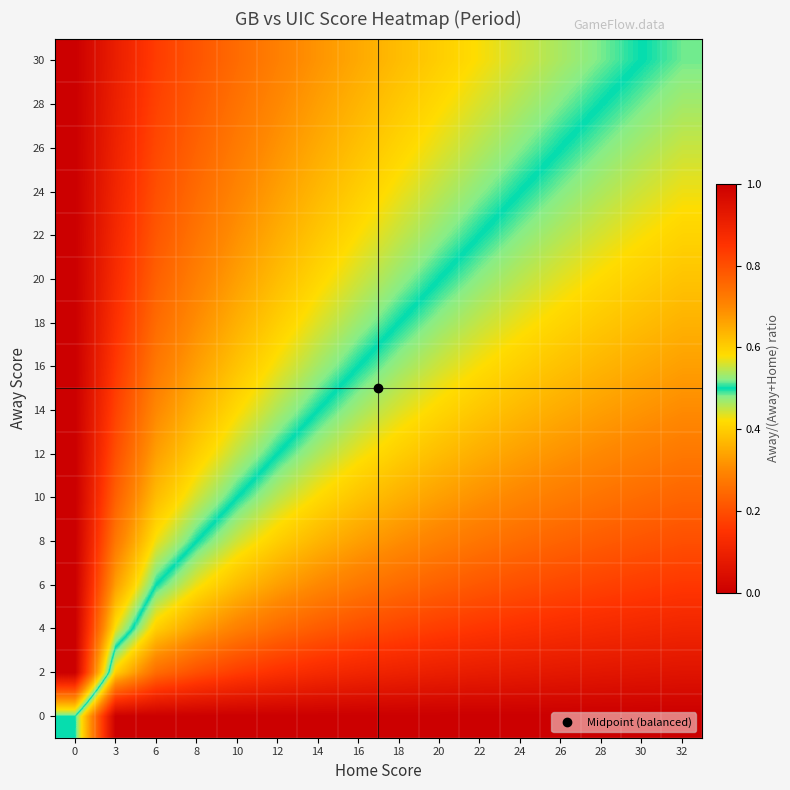

Reading left to right, transcribe all the data shown in this chart.

0: 0=0.5	3=0.0	6=0.0	8=0.0	10=0.0	12=0.0	14=0.0	16=0.0	18=0.0	20=0.0	22=0.0	24=0.0	26=0.0	28=0.0	30=0.0	32=0.0
2: 0=1.0	3=0.4	6=0.2	8=0.2	10=0.2	12=0.1	14=0.1	16=0.1	18=0.1	20=0.1	22=0.1	24=0.1	26=0.1	28=0.1	30=0.1	32=0.1
4: 0=1.0	3=0.6	6=0.4	8=0.3	10=0.3	12=0.2	14=0.2	16=0.2	18=0.2	20=0.2	22=0.2	24=0.1	26=0.1	28=0.1	30=0.1	32=0.1
6: 0=1.0	3=0.7	6=0.5	8=0.4	10=0.4	12=0.3	14=0.3	16=0.3	18=0.2	20=0.2	22=0.2	24=0.2	26=0.2	28=0.2	30=0.2	32=0.2
8: 0=1.0	3=0.7	6=0.6	8=0.5	10=0.4	12=0.4	14=0.4	16=0.3	18=0.3	20=0.3	22=0.3	24=0.2	26=0.2	28=0.2	30=0.2	32=0.2
10: 0=1.0	3=0.8	6=0.6	8=0.6	10=0.5	12=0.5	14=0.4	16=0.4	18=0.4	20=0.3	22=0.3	24=0.3	26=0.3	28=0.3	30=0.2	32=0.2
12: 0=1.0	3=0.8	6=0.7	8=0.6	10=0.5	12=0.5	14=0.5	16=0.4	18=0.4	20=0.4	22=0.4	24=0.3	26=0.3	28=0.3	30=0.3	32=0.3
14: 0=1.0	3=0.8	6=0.7	8=0.6	10=0.6	12=0.5	14=0.5	16=0.5	18=0.4	20=0.4	22=0.4	24=0.4	26=0.3	28=0.3	30=0.3	32=0.3
16: 0=1.0	3=0.8	6=0.7	8=0.7	10=0.6	12=0.6	14=0.5	16=0.5	18=0.5	20=0.4	22=0.4	24=0.4	26=0.4	28=0.4	30=0.3	32=0.3
18: 0=1.0	3=0.9	6=0.8	8=0.7	10=0.6	12=0.6	14=0.6	16=0.5	18=0.5	20=0.5	22=0.5	24=0.4	26=0.4	28=0.4	30=0.4	32=0.4
20: 0=1.0	3=0.9	6=0.8	8=0.7	10=0.7	12=0.6	14=0.6	16=0.6	18=0.5	20=0.5	22=0.5	24=0.5	26=0.4	28=0.4	30=0.4	32=0.4
22: 0=1.0	3=0.9	6=0.8	8=0.7	10=0.7	12=0.6	14=0.6	16=0.6	18=0.6	20=0.5	22=0.5	24=0.5	26=0.5	28=0.4	30=0.4	32=0.4
24: 0=1.0	3=0.9	6=0.8	8=0.8	10=0.7	12=0.7	14=0.6	16=0.6	18=0.6	20=0.5	22=0.5	24=0.5	26=0.5	28=0.5	30=0.4	32=0.4
26: 0=1.0	3=0.9	6=0.8	8=0.8	10=0.7	12=0.7	14=0.7	16=0.6	18=0.6	20=0.6	22=0.5	24=0.5	26=0.5	28=0.5	30=0.5	32=0.4
28: 0=1.0	3=0.9	6=0.8	8=0.8	10=0.7	12=0.7	14=0.7	16=0.6	18=0.6	20=0.6	22=0.6	24=0.5	26=0.5	28=0.5	30=0.5	32=0.5
30: 0=1.0	3=0.9	6=0.8	8=0.8	10=0.8	12=0.7	14=0.7	16=0.7	18=0.6	20=0.6	22=0.6	24=0.6	26=0.5	28=0.5	30=0.5	32=0.5